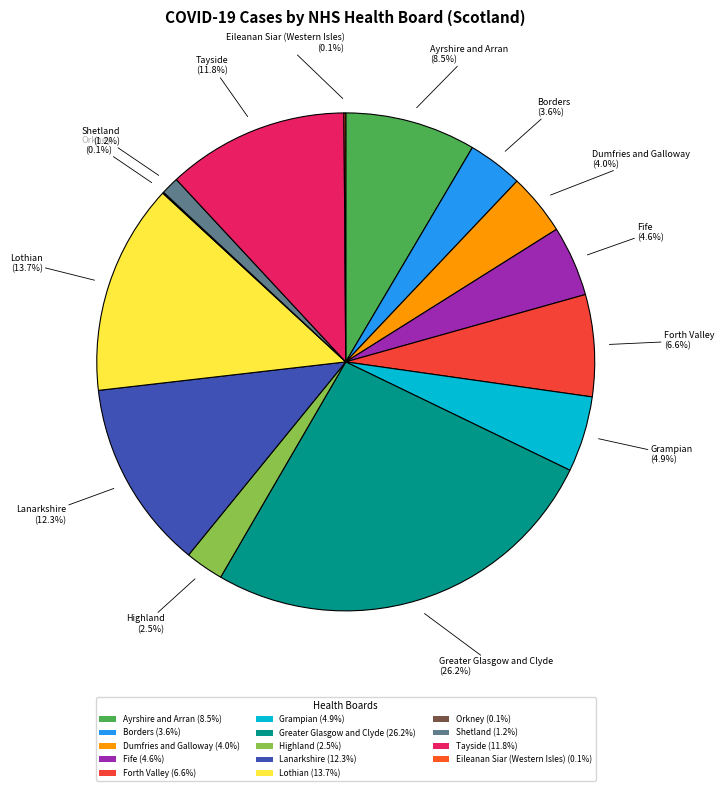

What portion of the pie excludes Shetland?

98.8%